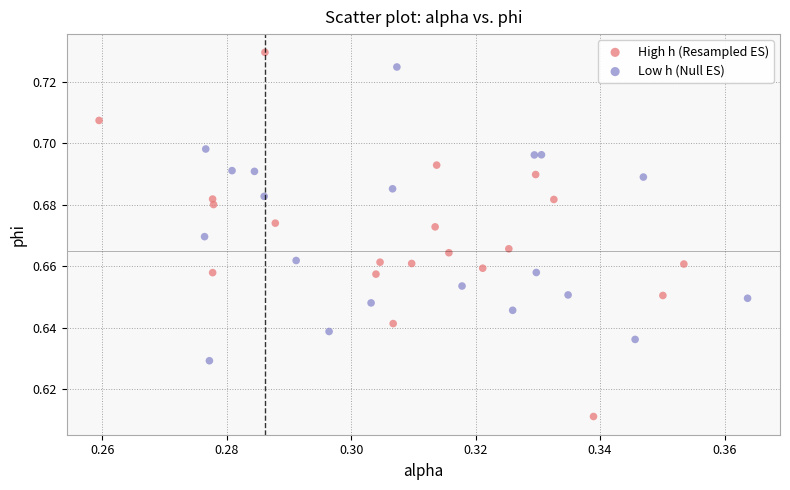

Which series has the widest spread of Y values?

High h (Resampled ES)